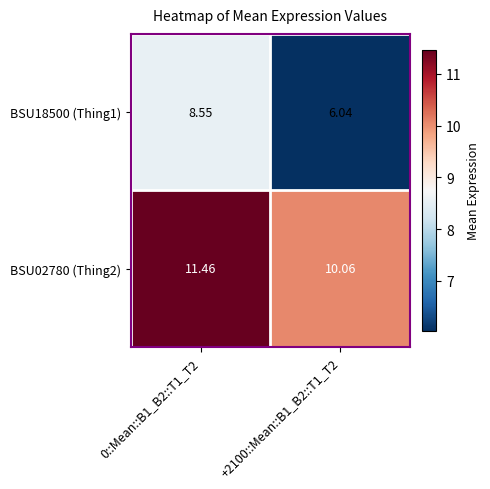

Is the value of BSU02780 (Thing2) at +2100::Mean::B1_B2::T1_T2 greater than the value of BSU18500 (Thing1) at 0::Mean::B1_B2::T1_T2?

Yes